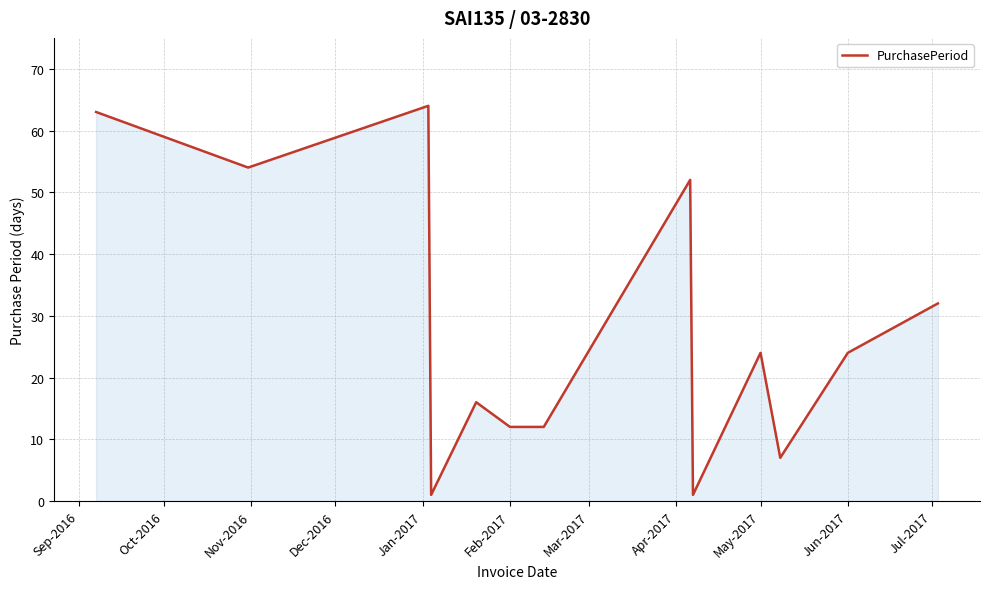

What is the maximum value shown in the chart?

64